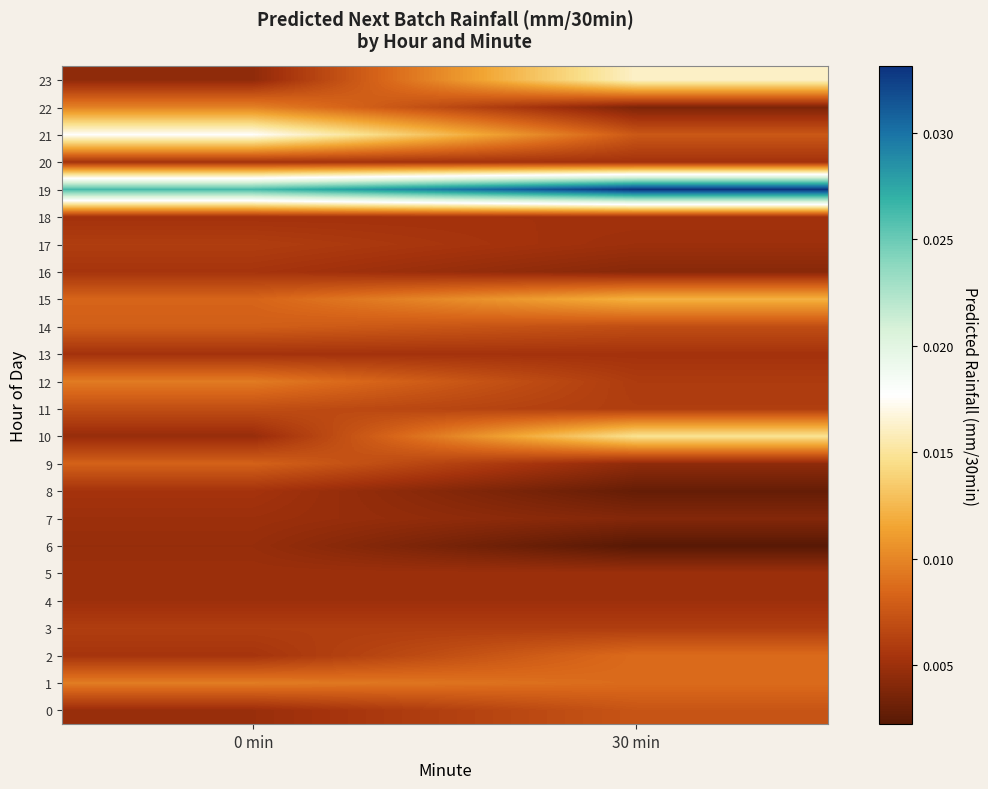

At which category is the sum across all series the highest?

30 min